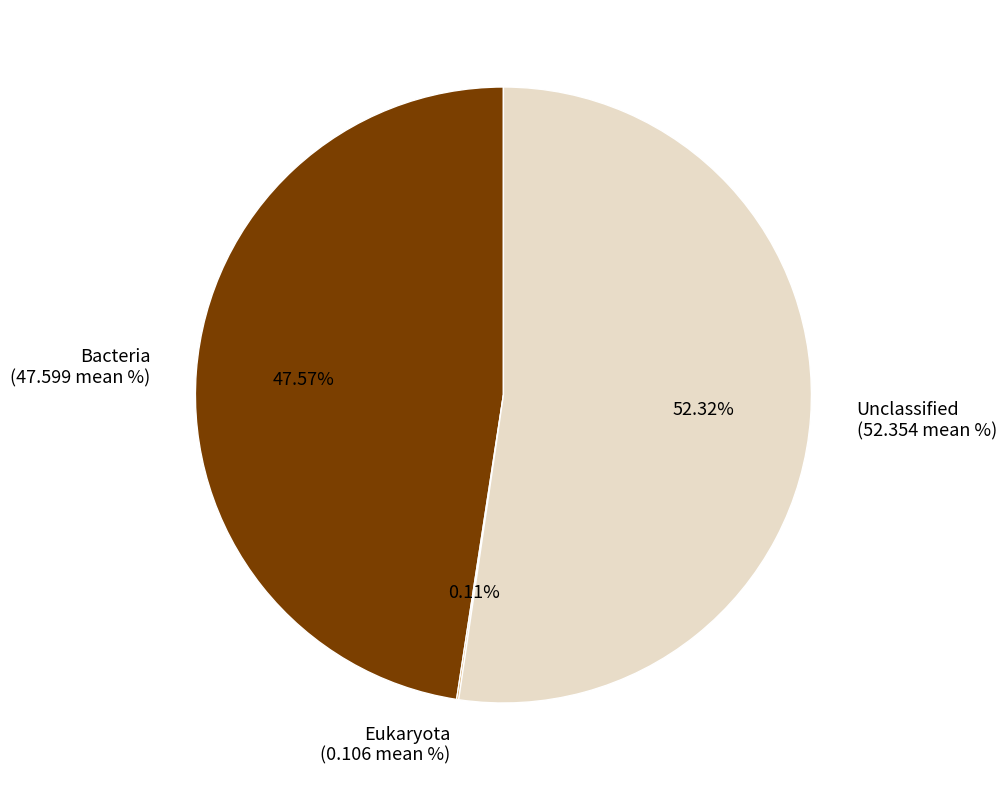

Approximately how many times larger is the value at Unclassified (52.354 mean %) compared to Bacteria (47.599 mean %)?

1.1